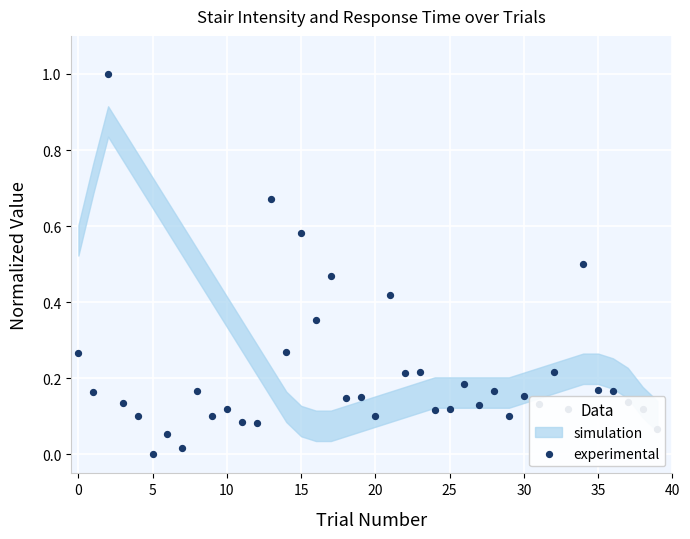

What is the change in value from 11 to 15?

+0.5